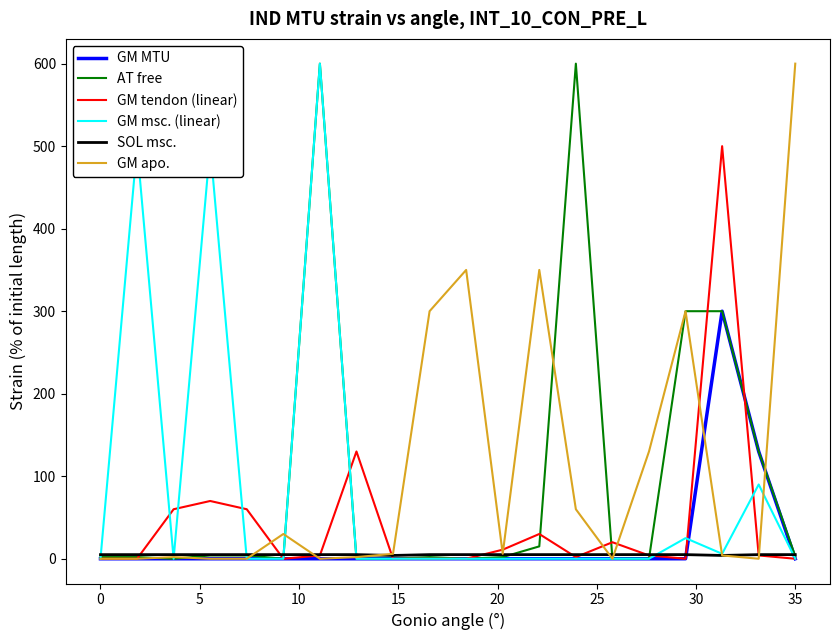

Is this an area chart (filled region under the line)?

No